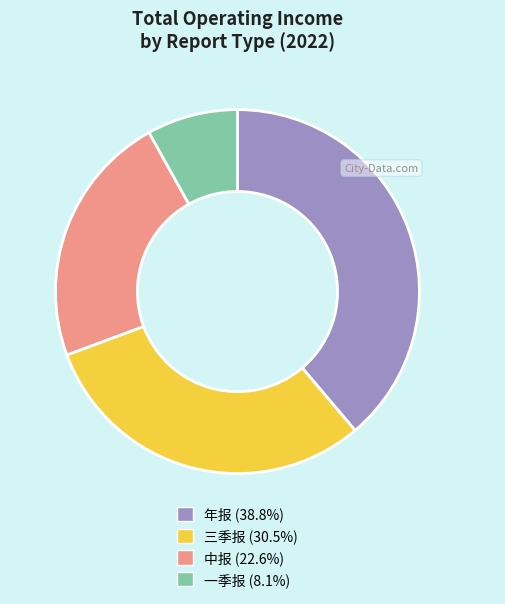

How many slices are in this pie chart?

4